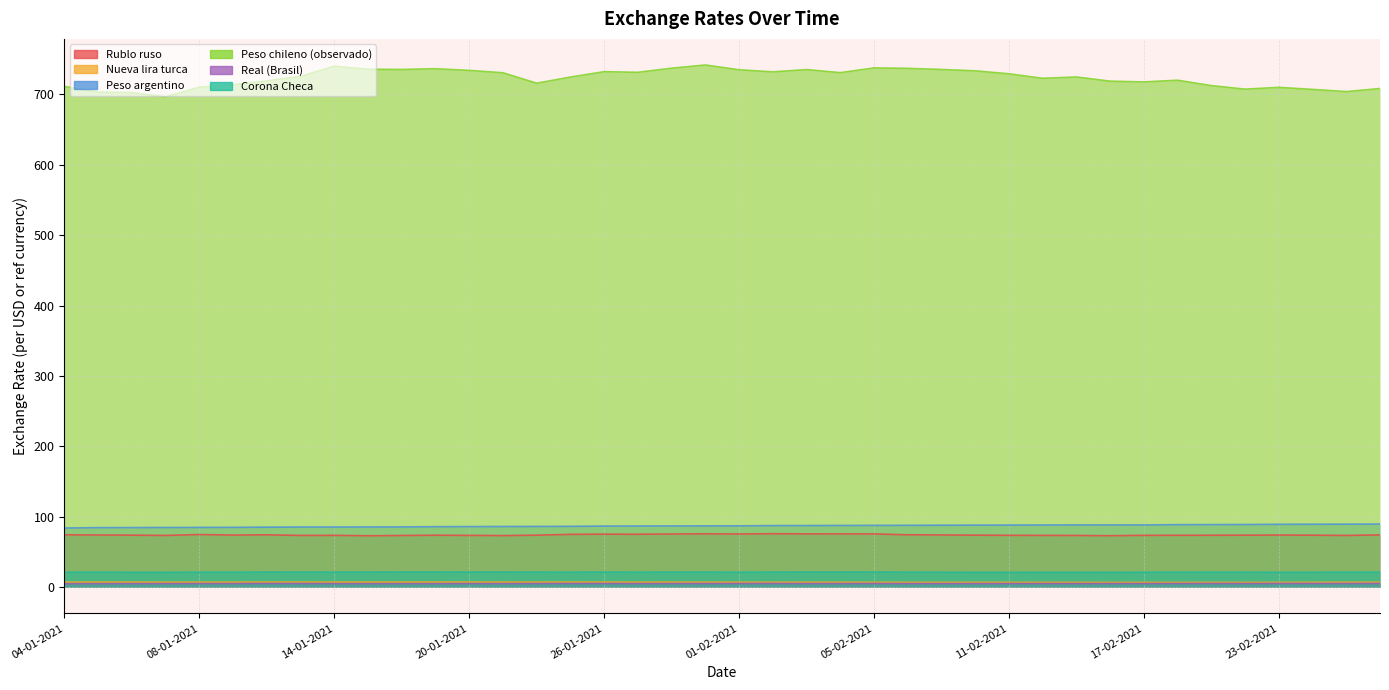

The value of Nueva lira turca at 05-02-2021 is 11.1. True or false?

False